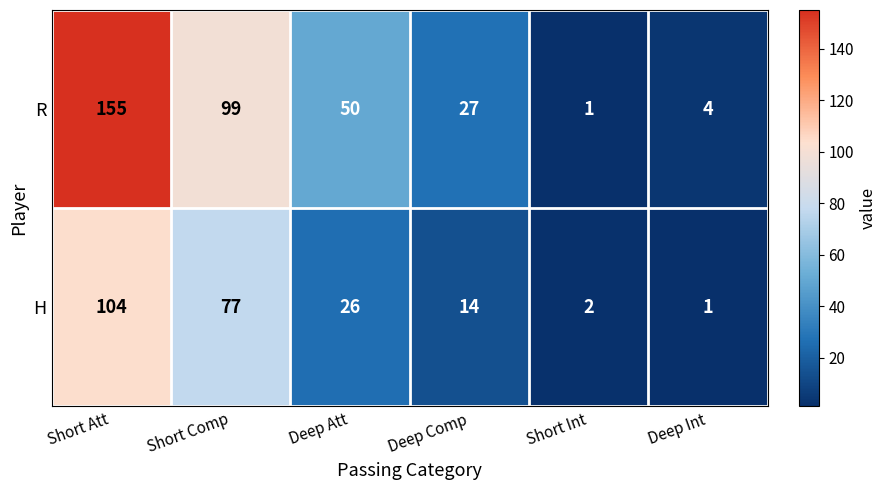

The H series shows 42 at Deep Att. True or false?

False